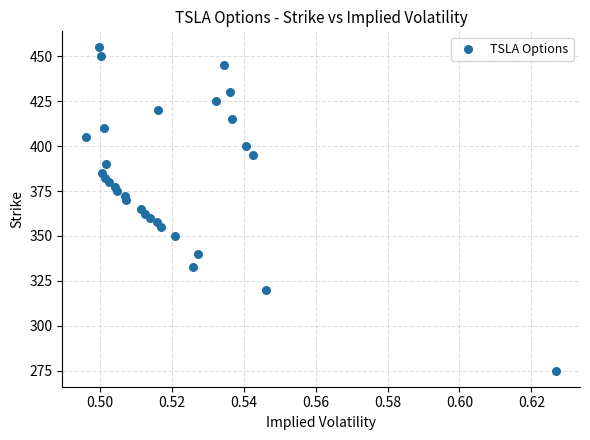

List the coordinates of all points as (X, Y) pairs, reading left to right.

(0.5, 405.0)  (0.5, 455.0)  (0.5, 450.0)  (0.5, 385.0)  (0.5, 410.0)  (0.5, 382.5)  (0.5, 390.0)  (0.5, 380.0)  (0.5, 377.5)  (0.5, 375.0)  (0.5, 372.5)  (0.5, 370.0)  (0.5, 365.0)  (0.5, 362.5)  (0.5, 360.0)  (0.5, 357.5)  (0.5, 420.0)  (0.5, 355.0)  (0.5, 350.0)  (0.5, 332.5)  (0.5, 340.0)  (0.5, 425.0)  (0.5, 445.0)  (0.5, 430.0)  (0.5, 415.0)  (0.5, 400.0)  (0.5, 395.0)  (0.5, 320.0)  (0.6, 275.0)